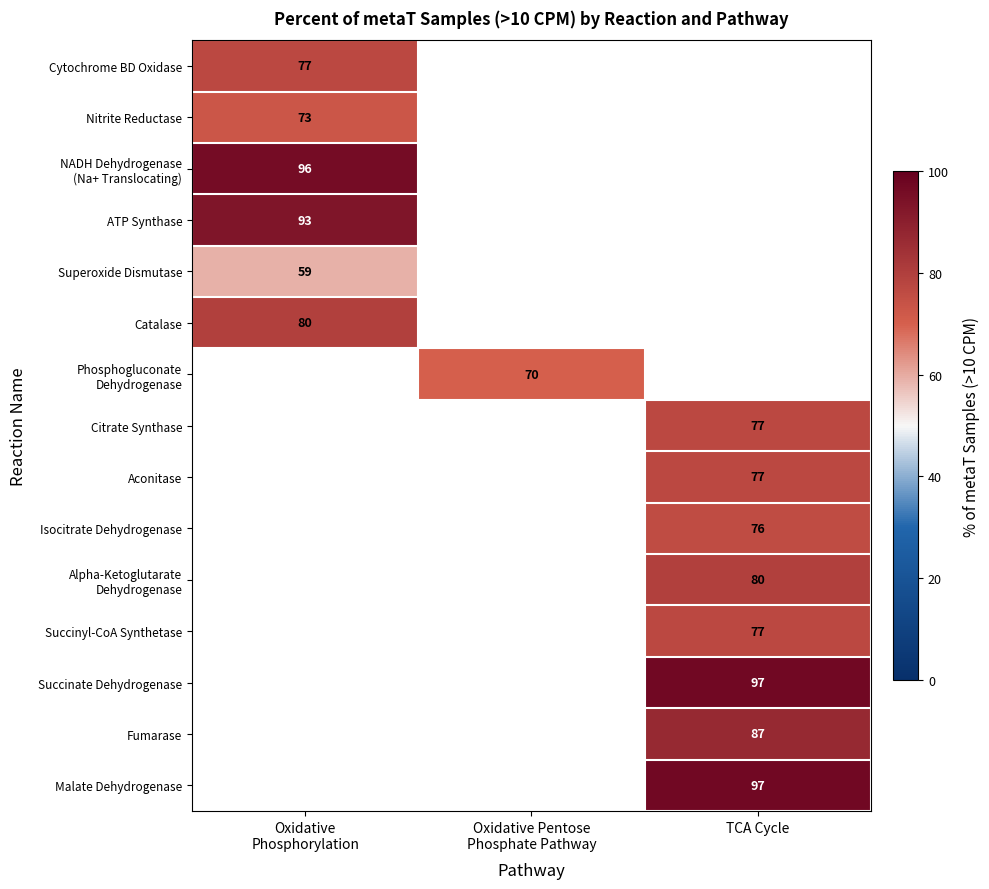

The Succinate Dehydrogenase series shows 97 at TCA Cycle. True or false?

True